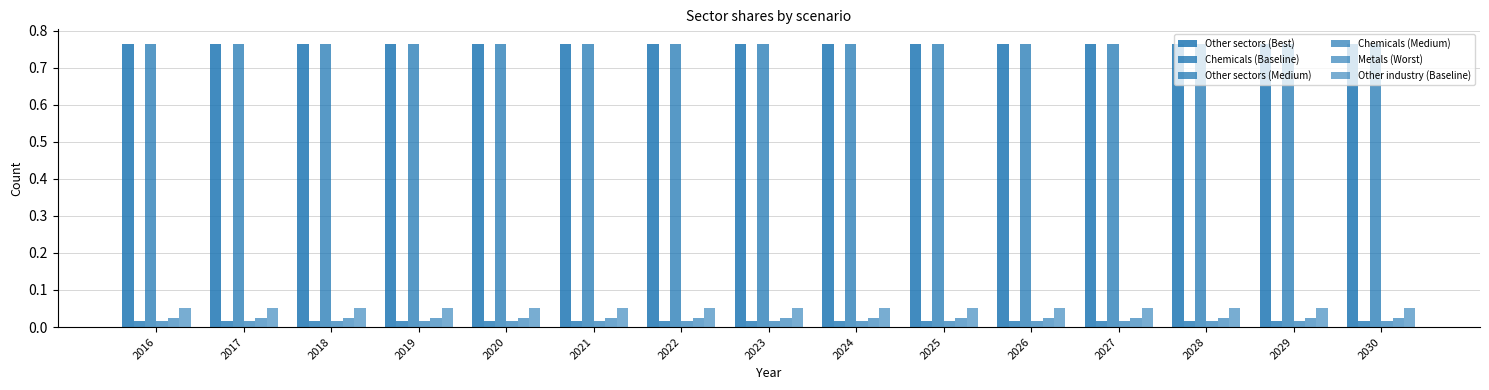

Reading left to right, transcribe all the data shown in this chart.

Other sectors (Best): 2016=0.8	2017=0.8	2018=0.8	2019=0.8	2020=0.8	2021=0.8	2022=0.8	2023=0.8	2024=0.8	2025=0.8	2026=0.8	2027=0.8	2028=0.8	2029=0.8	2030=0.8
Chemicals (Baseline): 2016=0.0	2017=0.0	2018=0.0	2019=0.0	2020=0.0	2021=0.0	2022=0.0	2023=0.0	2024=0.0	2025=0.0	2026=0.0	2027=0.0	2028=0.0	2029=0.0	2030=0.0
Other sectors (Medium): 2016=0.8	2017=0.8	2018=0.8	2019=0.8	2020=0.8	2021=0.8	2022=0.8	2023=0.8	2024=0.8	2025=0.8	2026=0.8	2027=0.8	2028=0.8	2029=0.8	2030=0.8
Chemicals (Medium): 2016=0.0	2017=0.0	2018=0.0	2019=0.0	2020=0.0	2021=0.0	2022=0.0	2023=0.0	2024=0.0	2025=0.0	2026=0.0	2027=0.0	2028=0.0	2029=0.0	2030=0.0
Metals (Worst): 2016=0.0	2017=0.0	2018=0.0	2019=0.0	2020=0.0	2021=0.0	2022=0.0	2023=0.0	2024=0.0	2025=0.0	2026=0.0	2027=0.0	2028=0.0	2029=0.0	2030=0.0
Other industry (Baseline): 2016=0.1	2017=0.1	2018=0.1	2019=0.1	2020=0.1	2021=0.1	2022=0.1	2023=0.1	2024=0.1	2025=0.1	2026=0.1	2027=0.1	2028=0.1	2029=0.1	2030=0.1